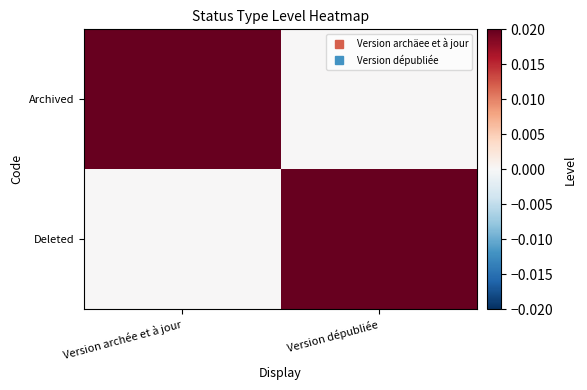

Reading left to right, list all the values displayed in this chart.

Archived: Version archée et à jour=1	Version dépubliée=0
Deleted: Version archée et à jour=0	Version dépubliée=1